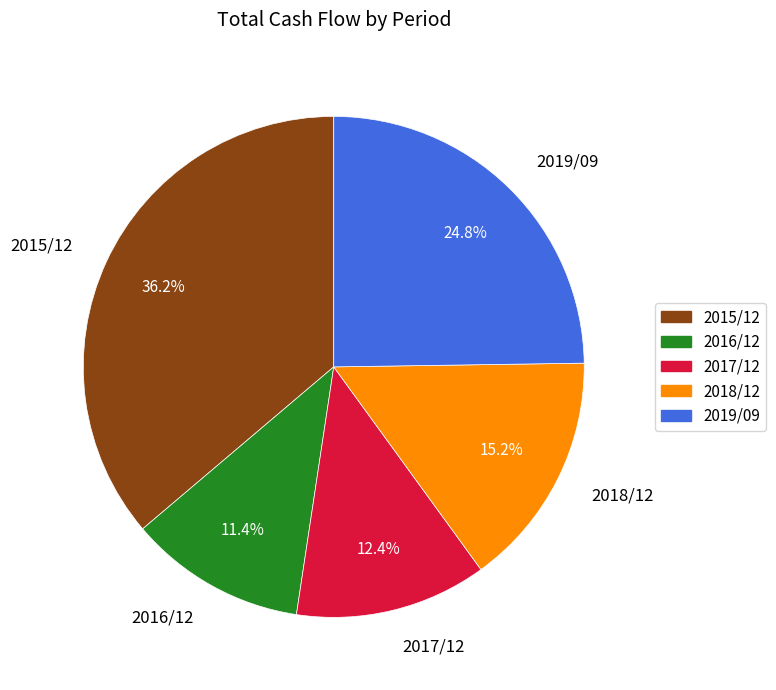

Combined, do 2018/12 and 2015/12 account for over 50%?

Yes